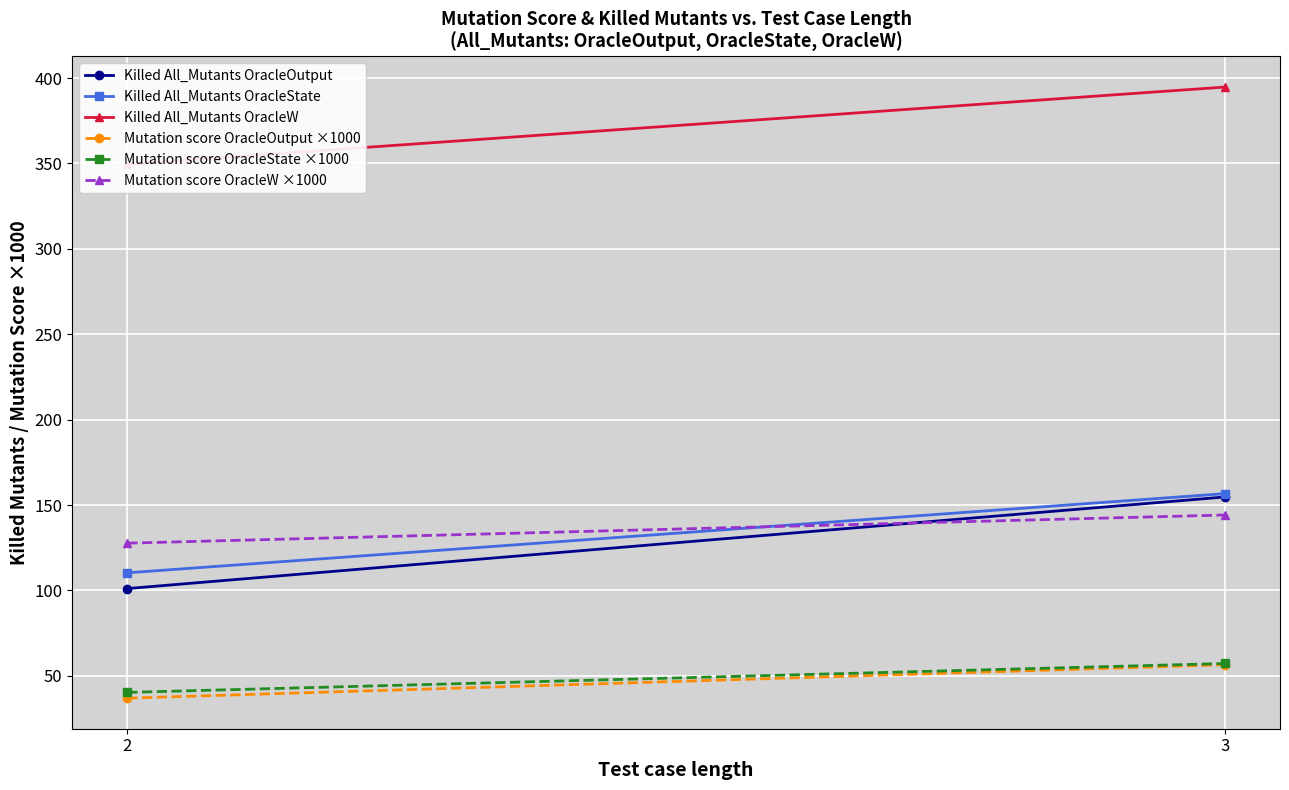

List the labels in order of Mutation score OracleState ×1000 value, smallest first.

2, 3